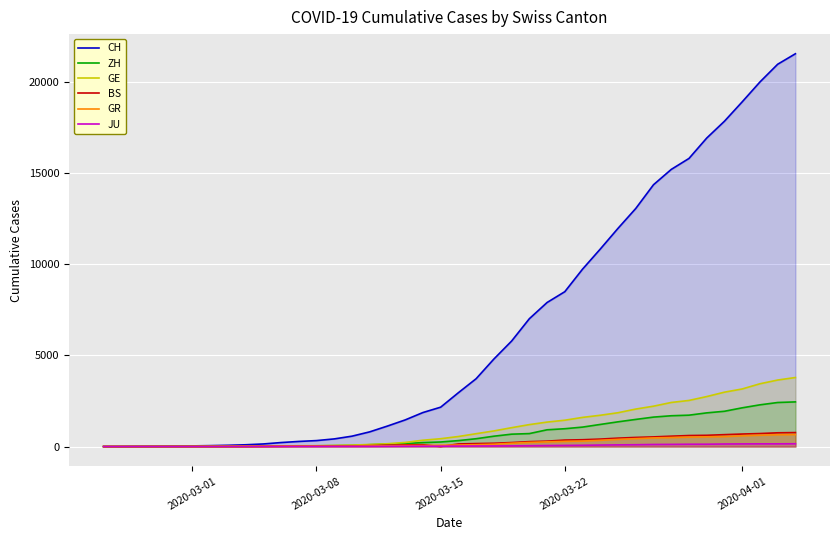

How many values in the CH series exceed 2954?

19